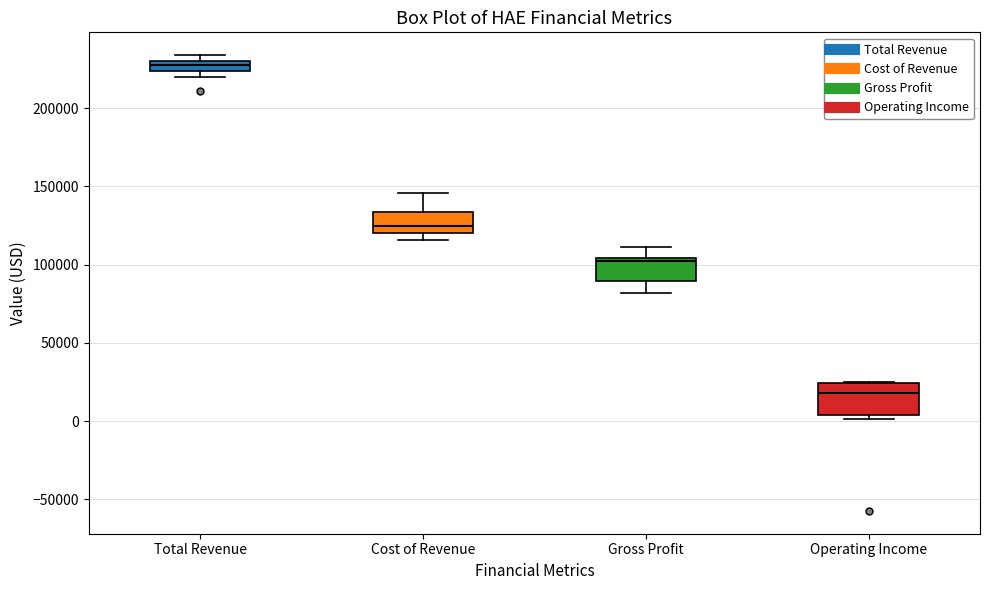

Where does the median line of the box for Operating Income sit on the y-axis? The values are not printed on the chart, so give them approximately, as read against the axis.

20000